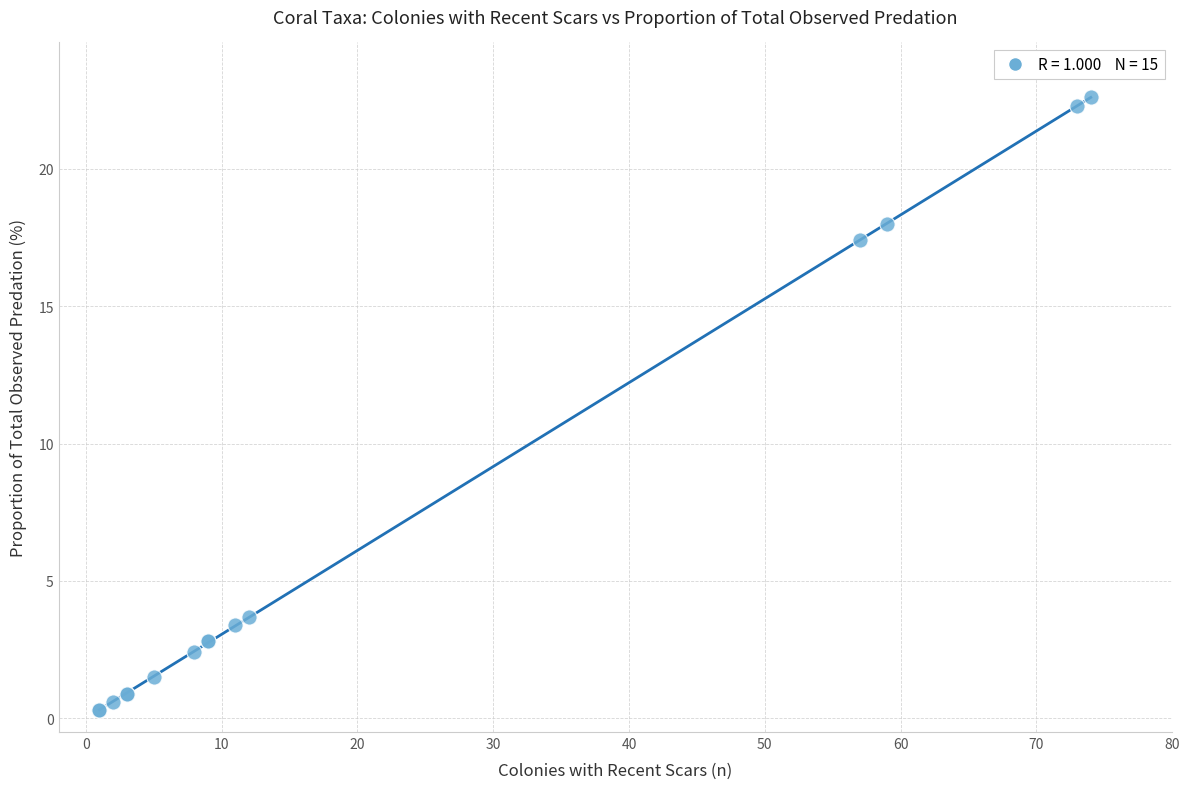

What Y value in the scatter plot is closest to 11?

17.4